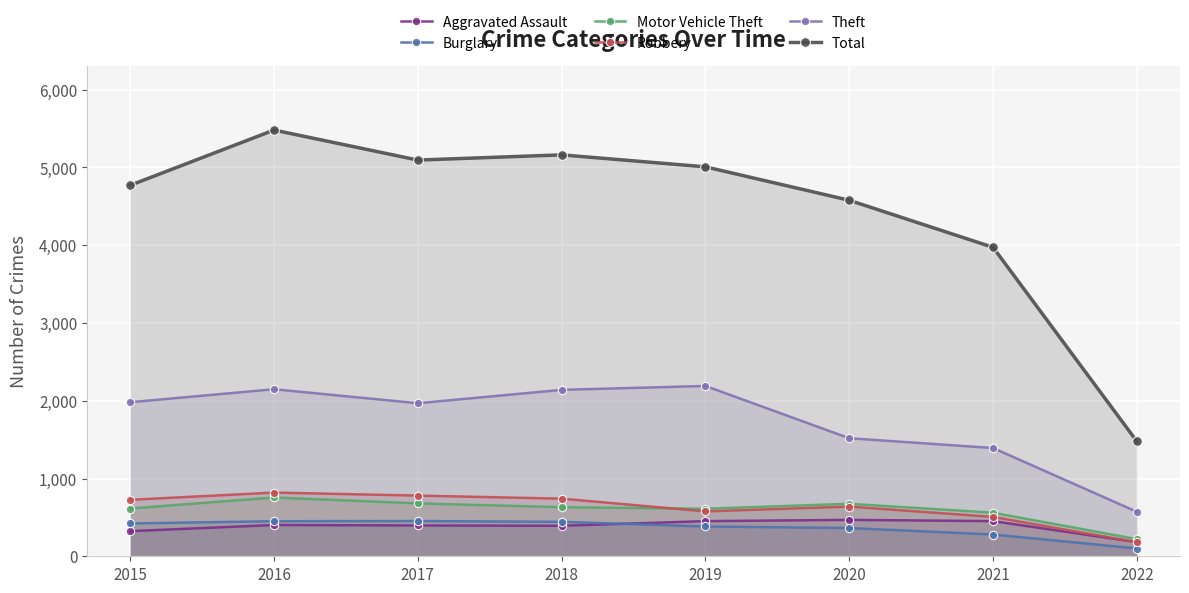

How many lines are shown in the chart?

6